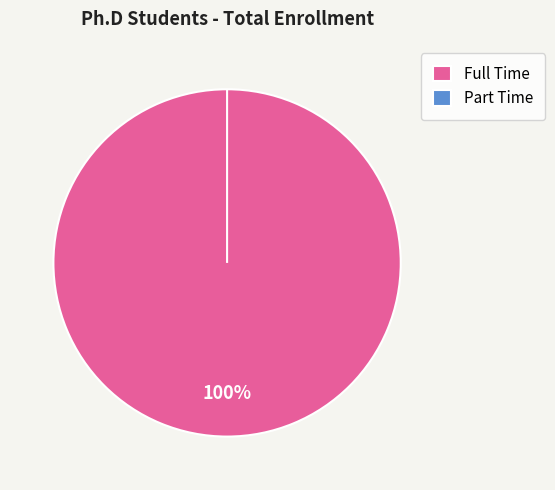

To the nearest percent, what is the difference between the Full Time and Part Time slice percentages?

100%